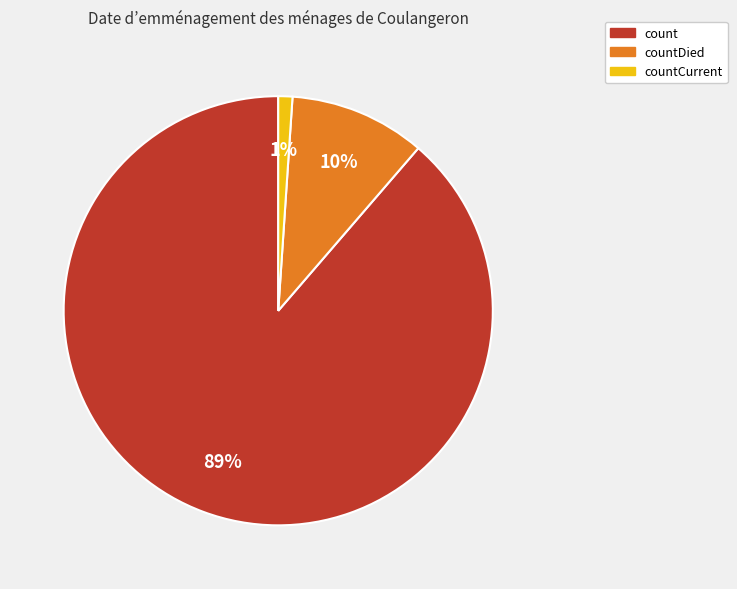

To the nearest percent, what is the difference between the largest and smallest slice percentages?

88%